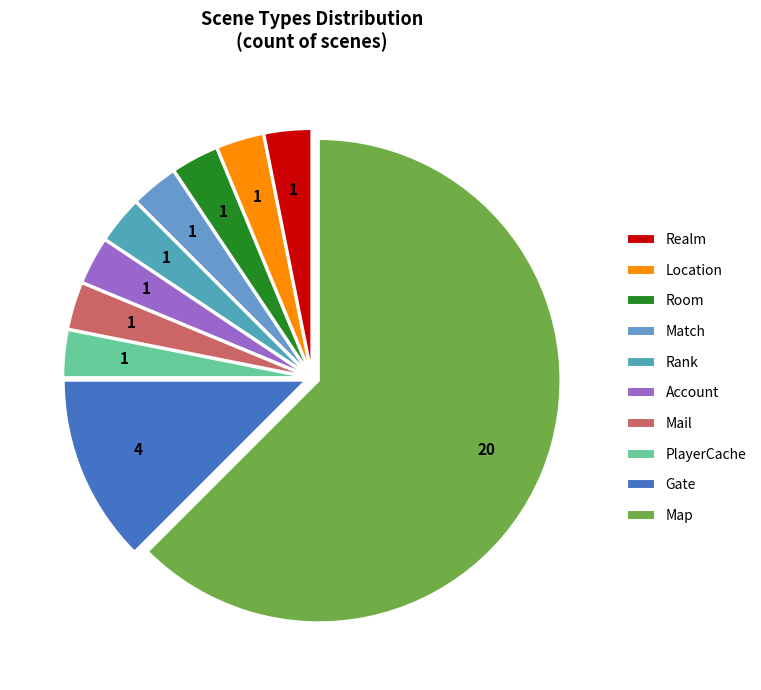

To the nearest percent, what is the difference between the largest and smallest slice percentages?

59%